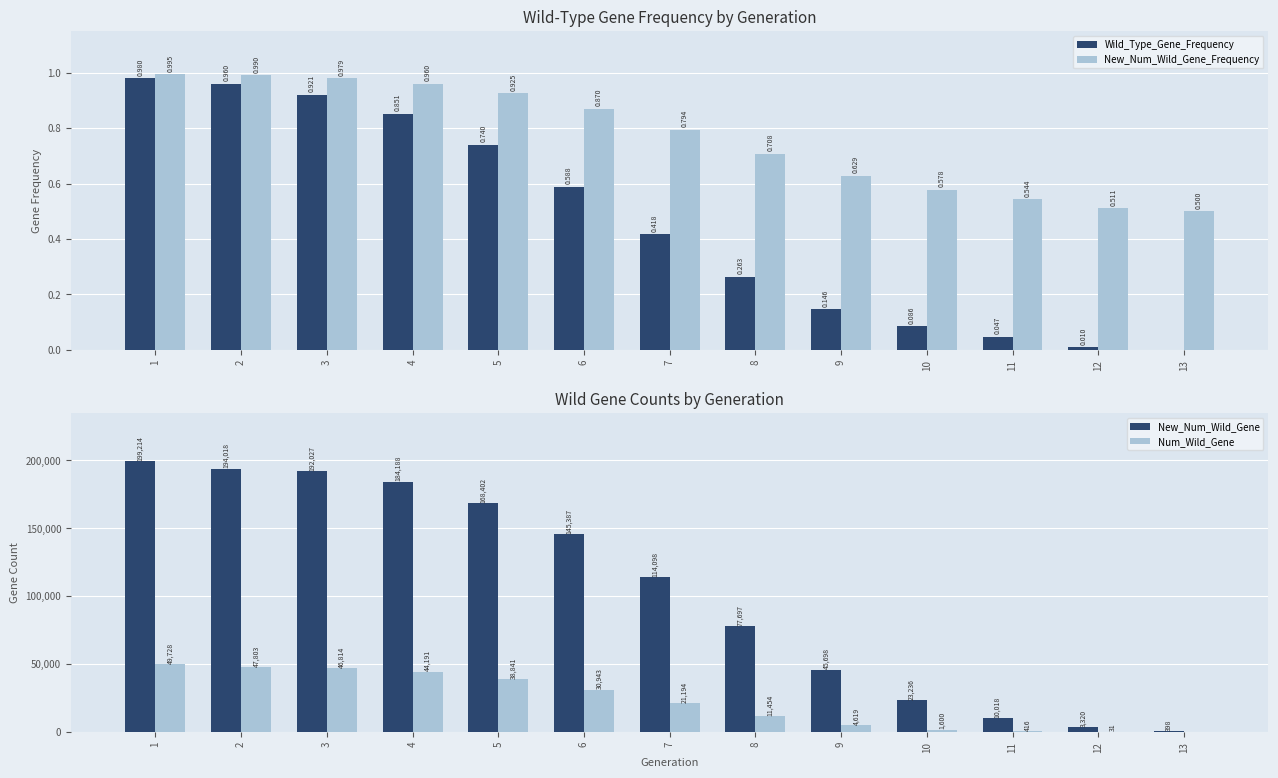

Reading right to left, transcribe all the data shown in this chart.

Wild_Type_Gene_Frequency: 13=0.0	12=0.0	11=0.0	10=0.1	9=0.1	8=0.3	7=0.4	6=0.6	5=0.7	4=0.9	3=0.9	2=1.0	1=1.0
New_Num_Wild_Gene_Frequency: 13=0.5	12=0.5	11=0.5	10=0.6	9=0.6	8=0.7	7=0.8	6=0.9	5=0.9	4=1.0	3=1.0	2=1.0	1=1.0
New_Num_Wild_Gene: 13=398.0	12=3320.0	11=10018.0	10=23236.0	9=45698.0	8=77697.0	7=114098.0	6=145387.0	5=168402.0	4=184188.0	3=192027.0	2=194018.0	1=199214.0
Num_Wild_Gene: 13=0.0	12=31.0	11=416.0	10=1600.0	9=4619.0	8=11454.0	7=21194.0	6=30943.0	5=38841.0	4=44191.0	3=46814.0	2=47803.0	1=49728.0